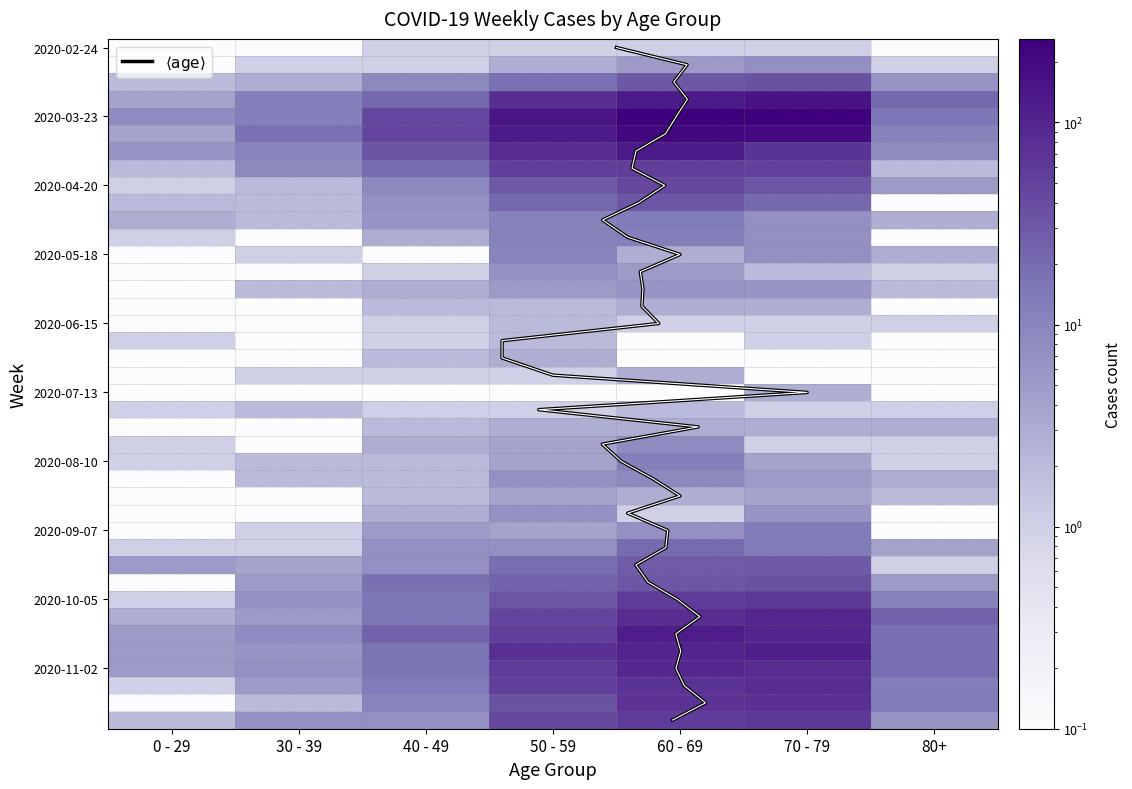

What is the maximum value shown in the chart?

259.0